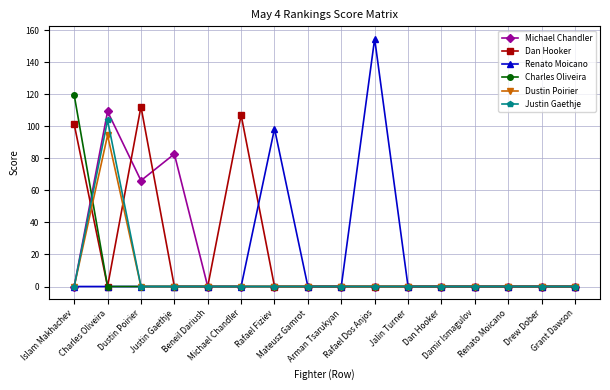

At how many categories does at least one series exceed 25?

7